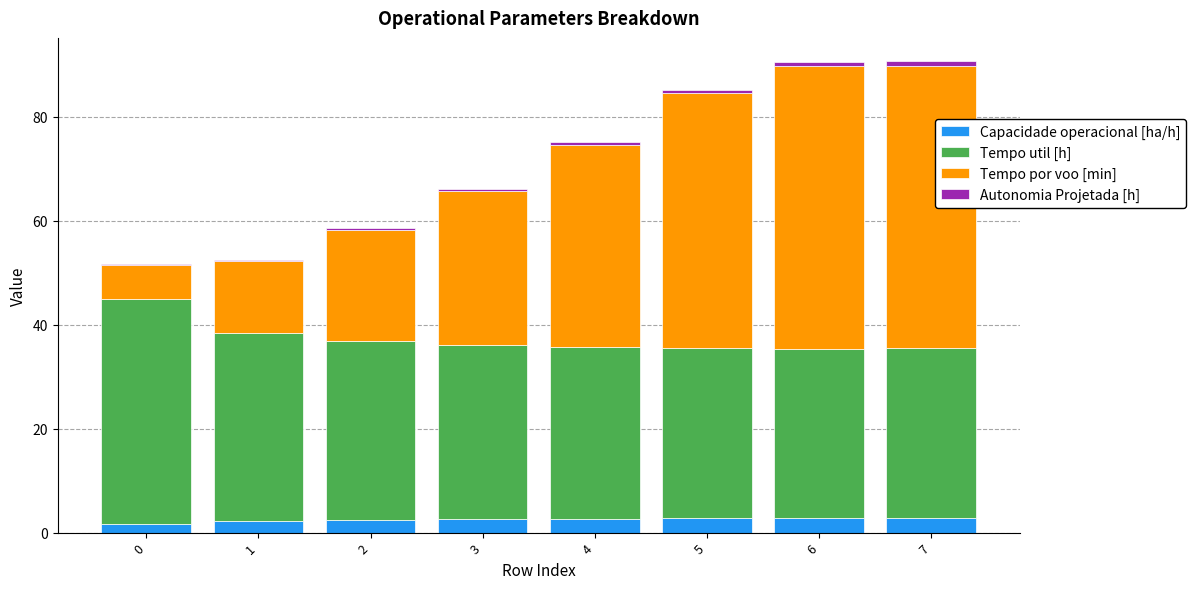

The value of Capacidade operacional [ha/h] at 5 is 2.7. True or false?

True